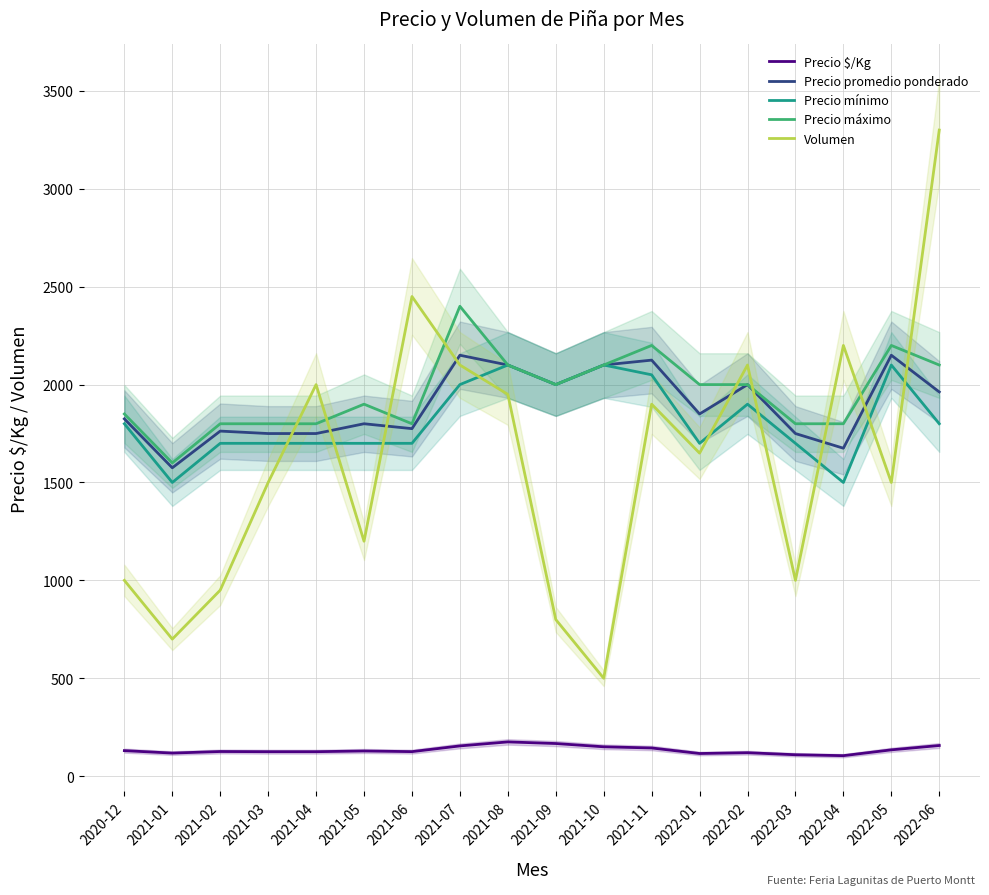

Which series changed the most between 2021-09 and 2021-10?

Volumen